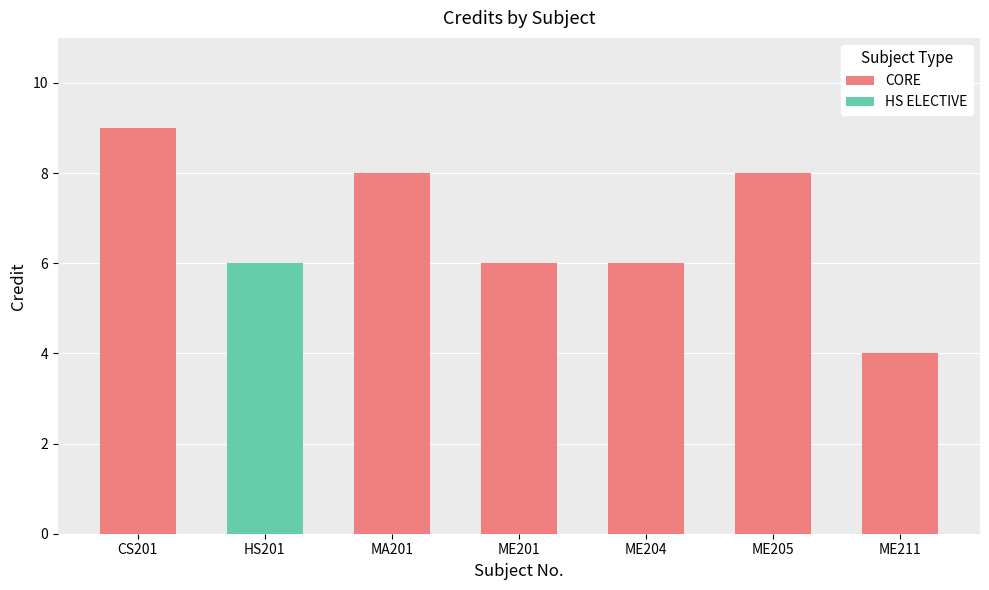

The value of CORE at ME201 is 6. True or false?

True